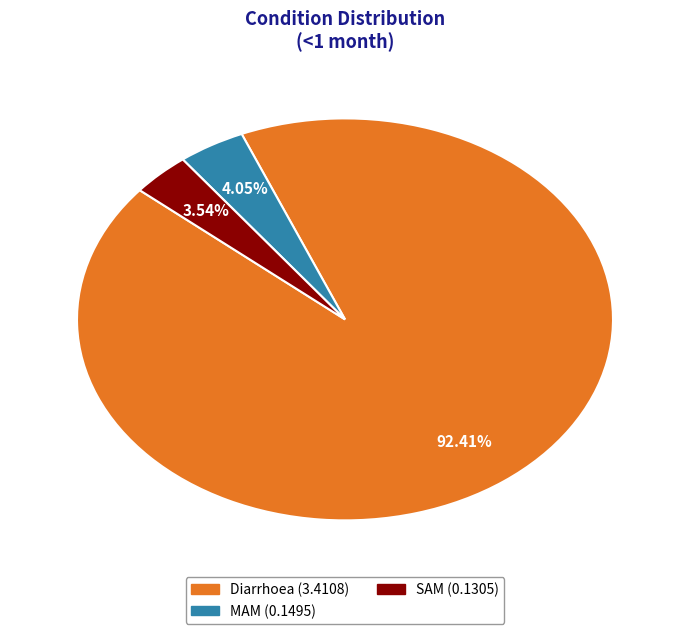

To the nearest percent, what percentage of the pie is MAM?

4%